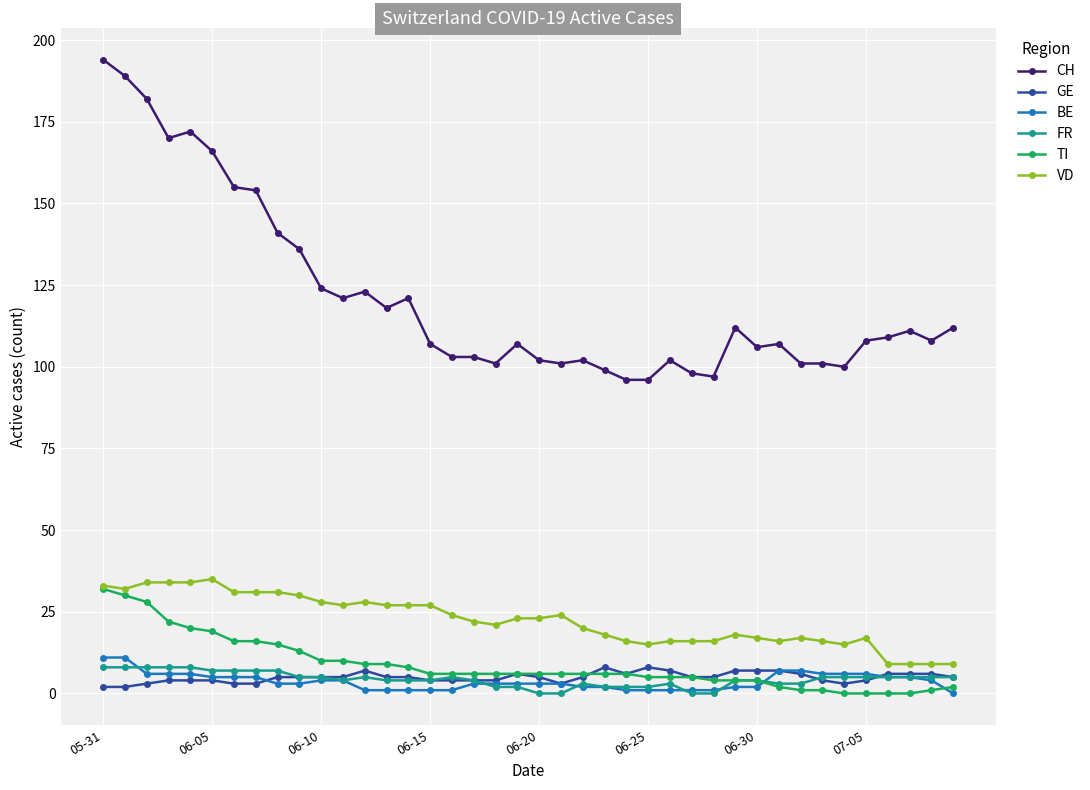

Which series has the largest total across all categories?

CH